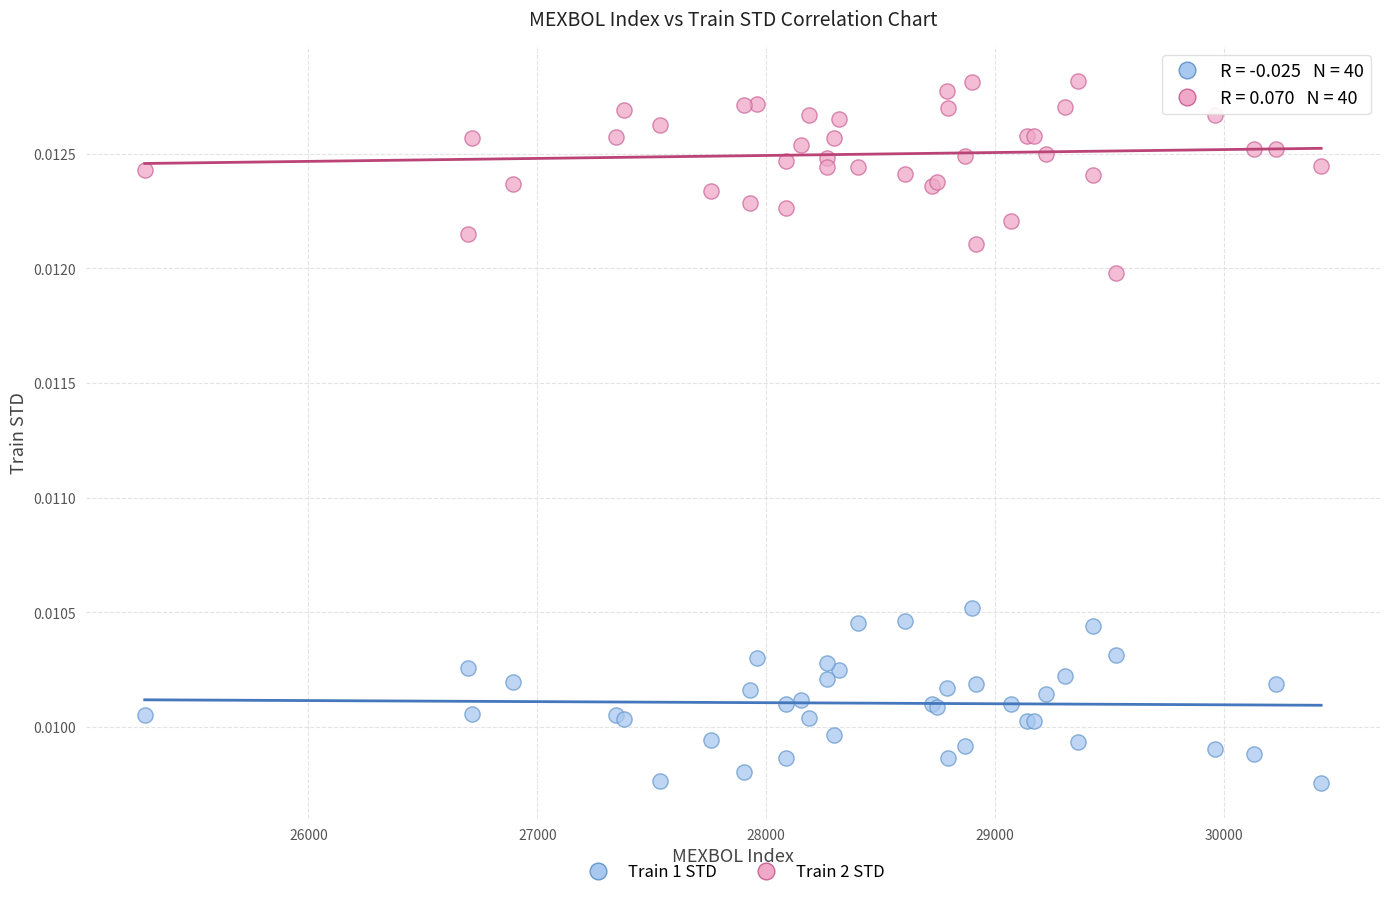

What is the X range (max minus min) for the scatter plot?

5139.9